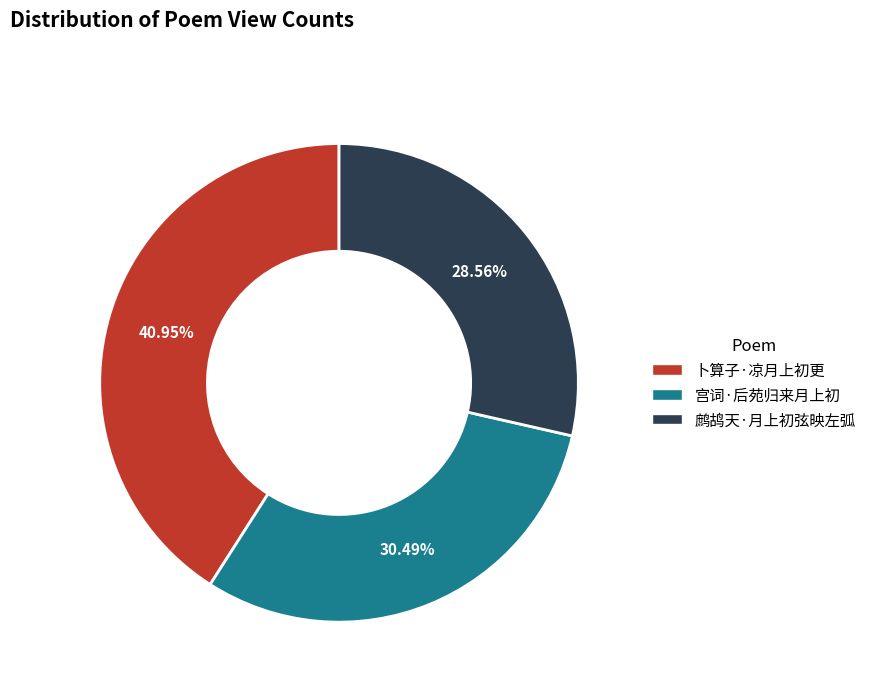

What is the largest slice in the pie chart?

卜算子·凉月上初更